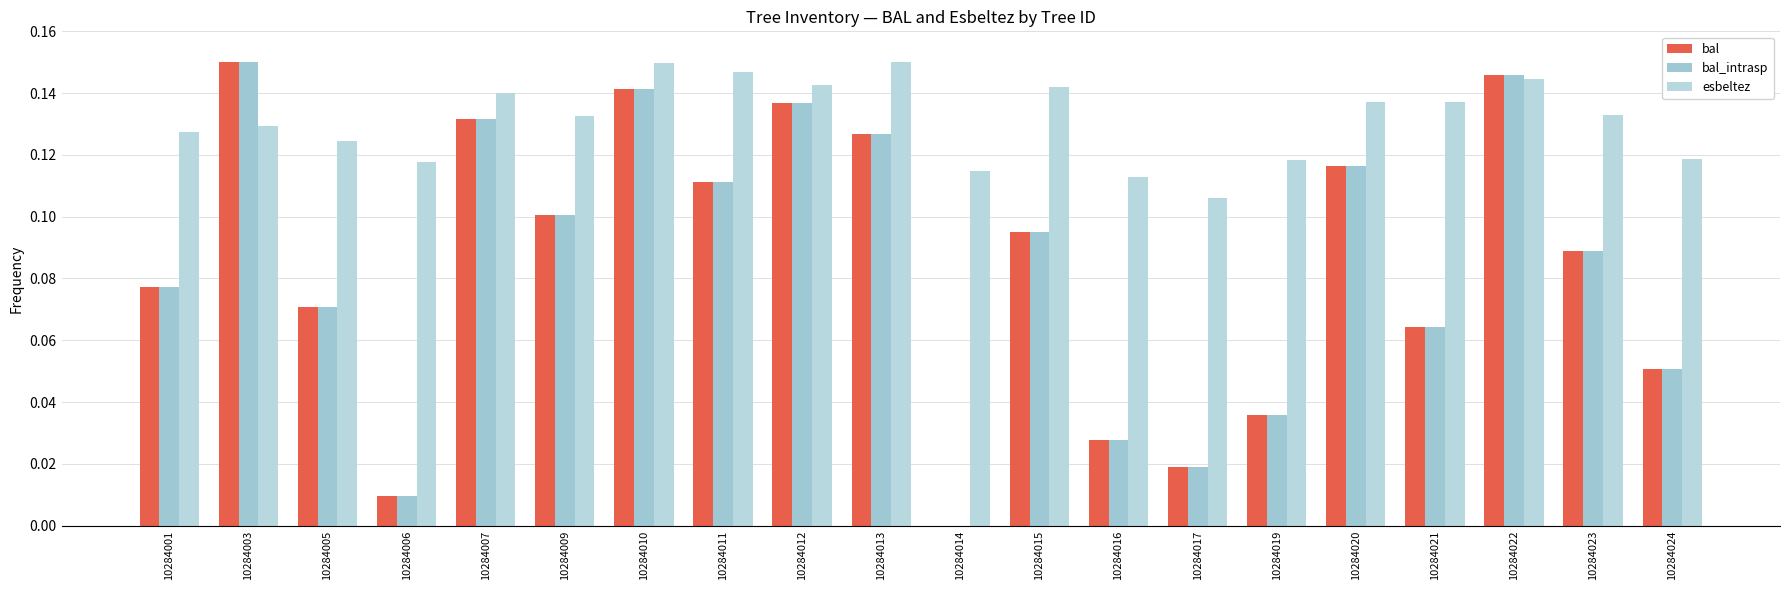

What is the total value across all series at 10284001?

0.3